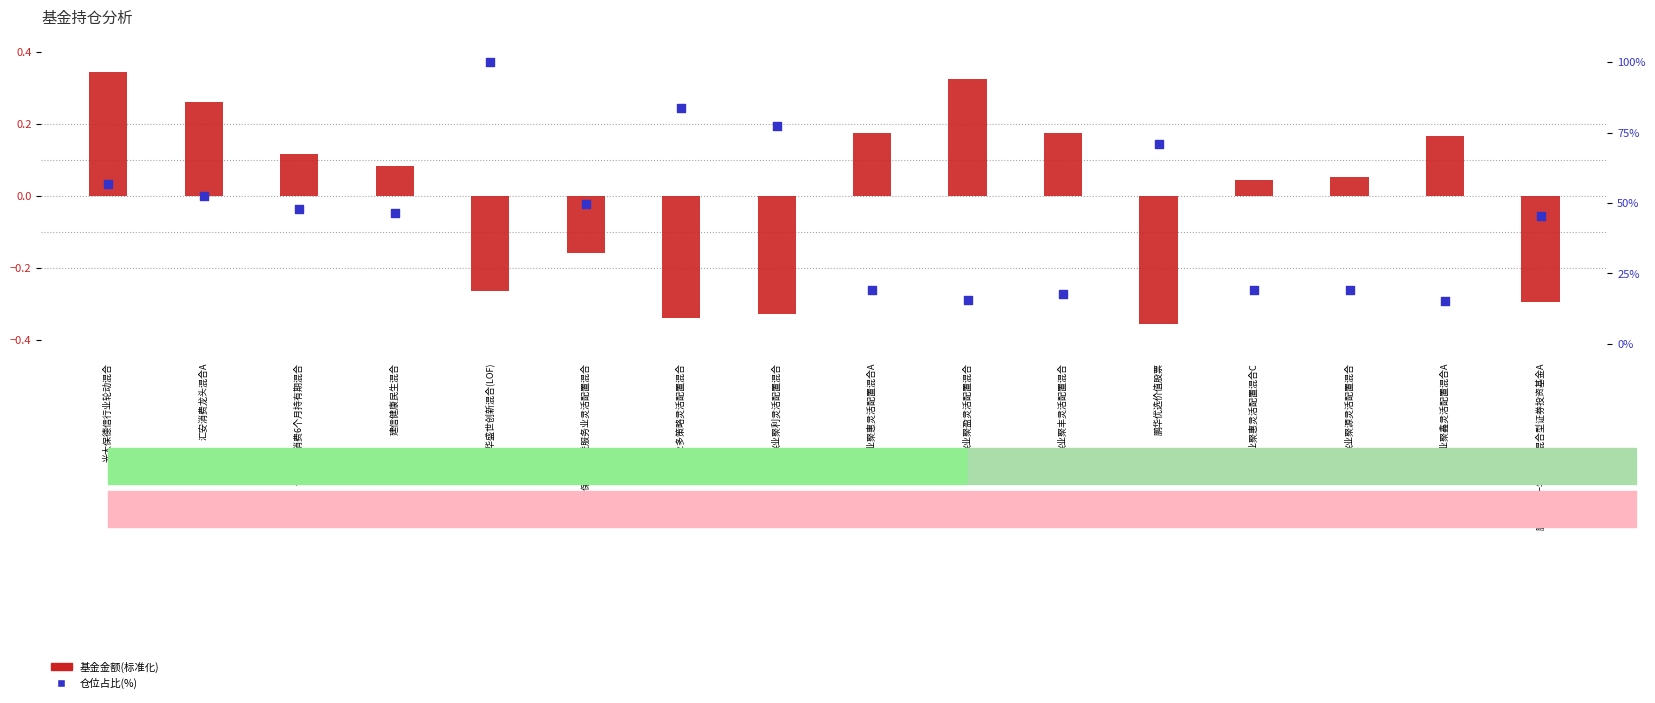

Which series has the largest Y range (max minus min)?

仓位占比(%)